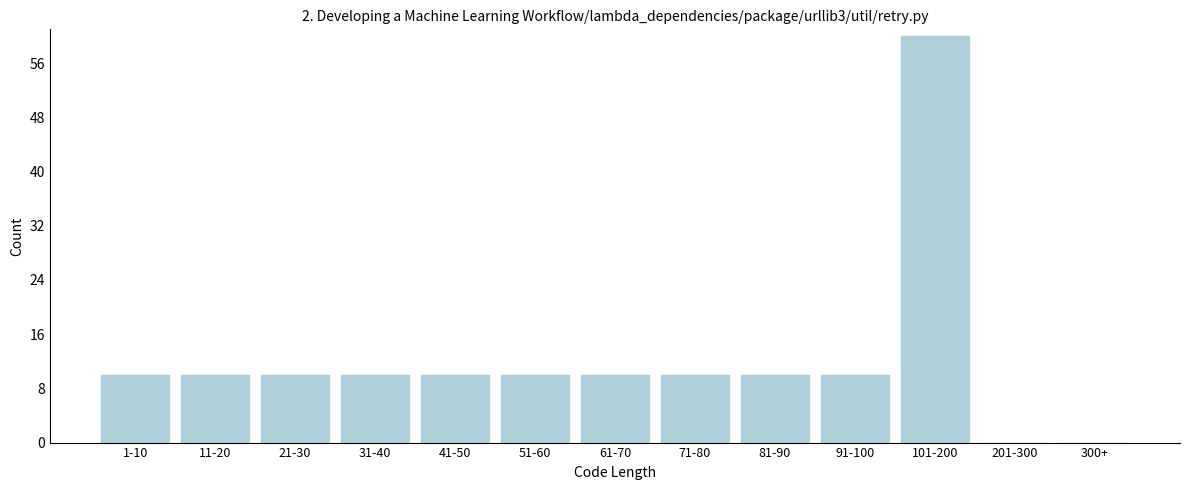

Reading left to right, what are all the values shown in this chart?

1-10=10	11-20=10	21-30=10	31-40=10	41-50=10	51-60=10	61-70=10	71-80=10	81-90=10	91-100=10	101-200=60	201-300=0	300+=0